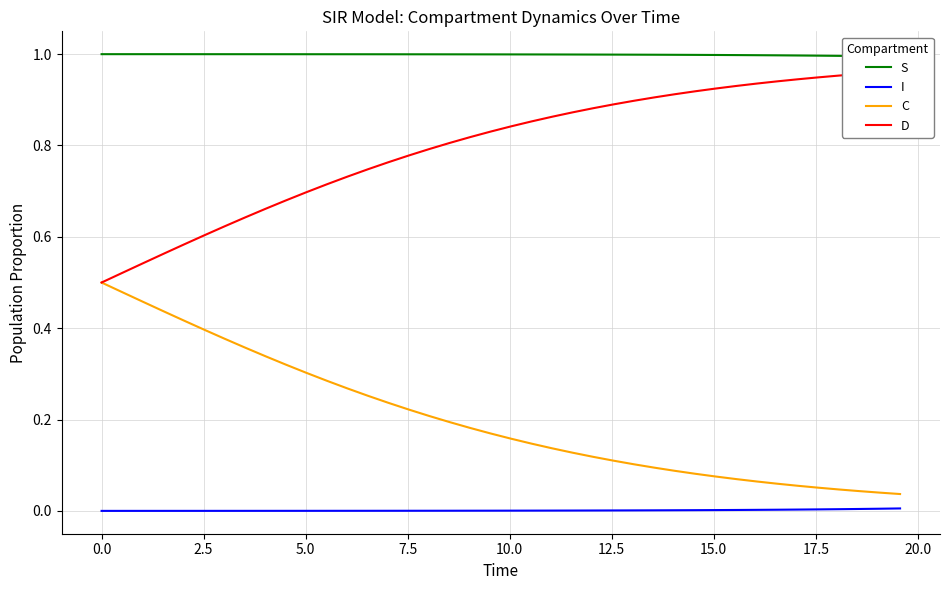

True or false: C and I cross at least once.

False